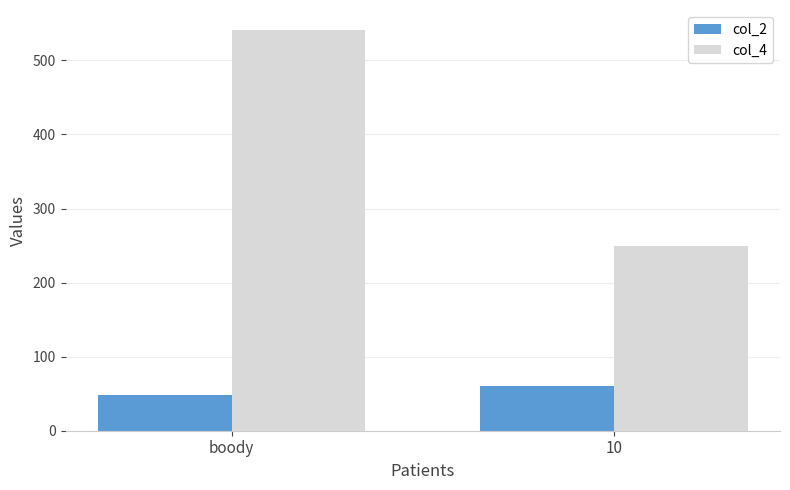

True or false: col_4 has a value of 281 at boody.

False